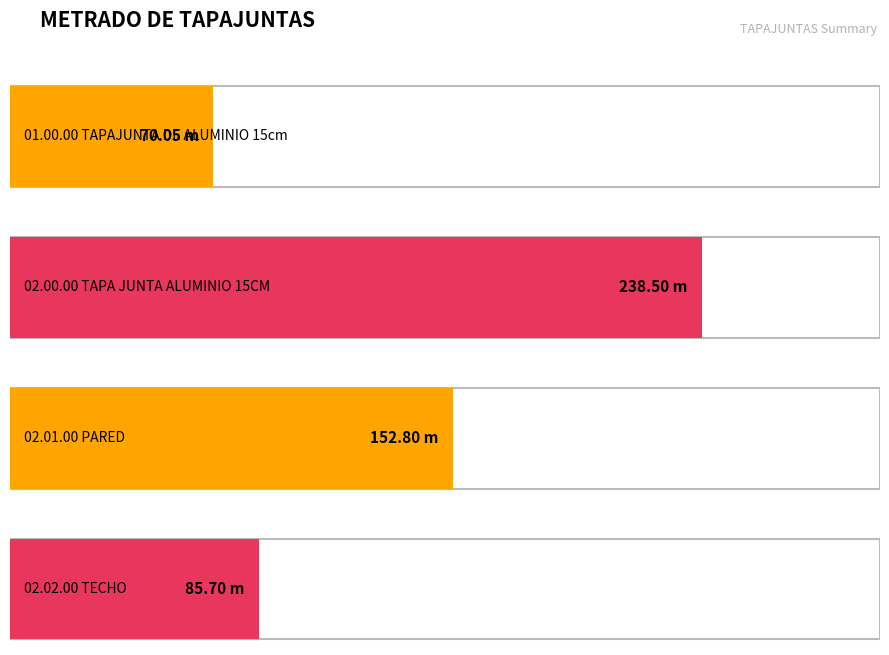

Is it true that the value at 02.01.00 PARED is 152.8?

True